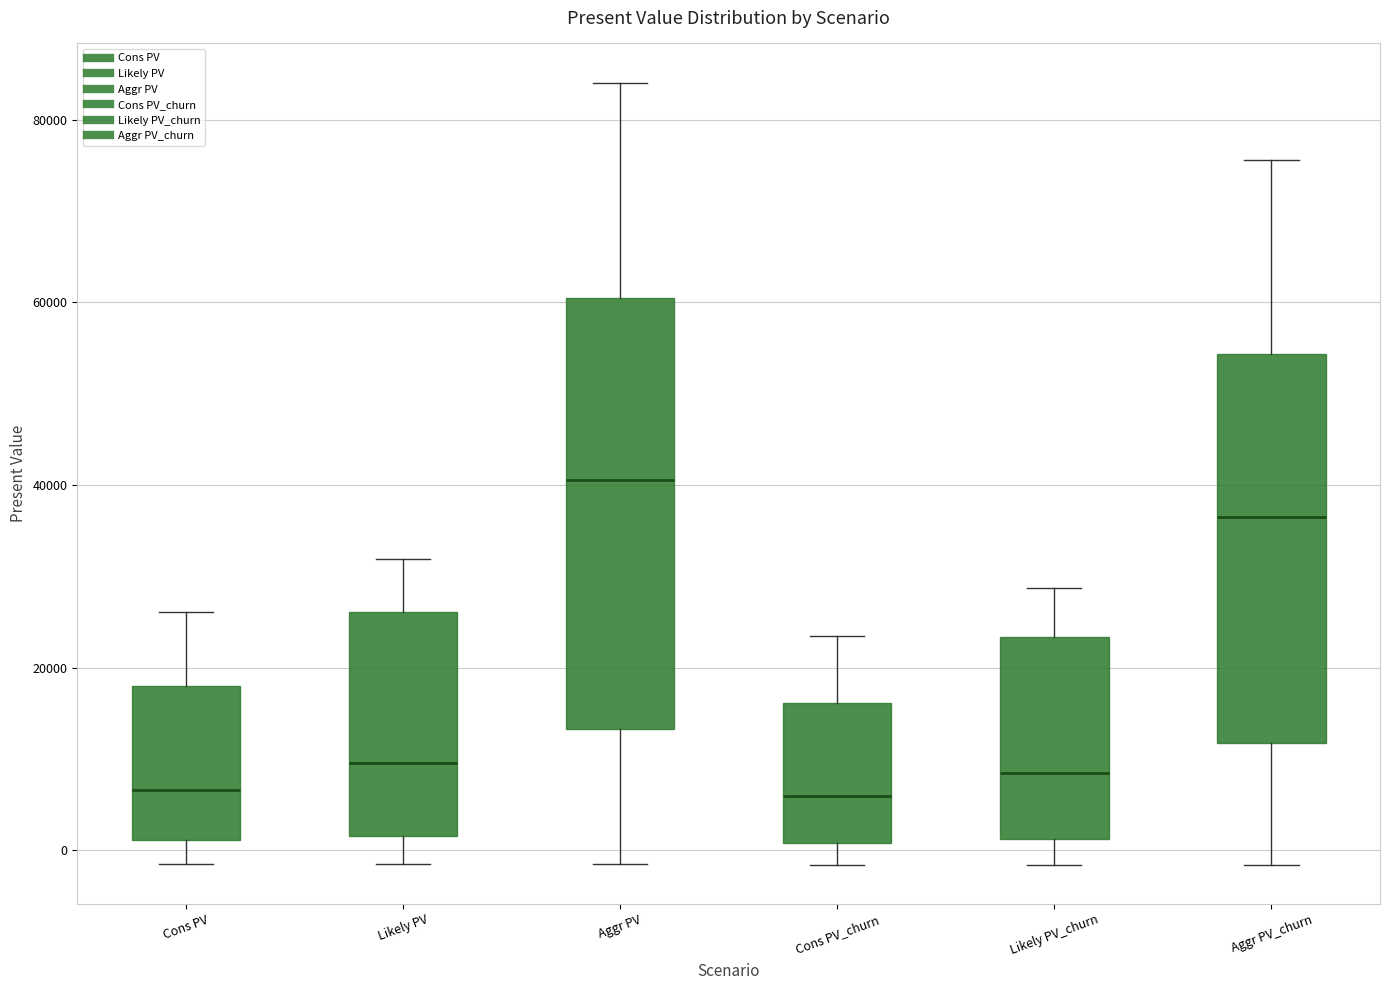

Where is the upper edge of the box for Likely PV_churn on the y-axis? The values are not printed on the chart, so give them approximately, as read against the axis.

24000